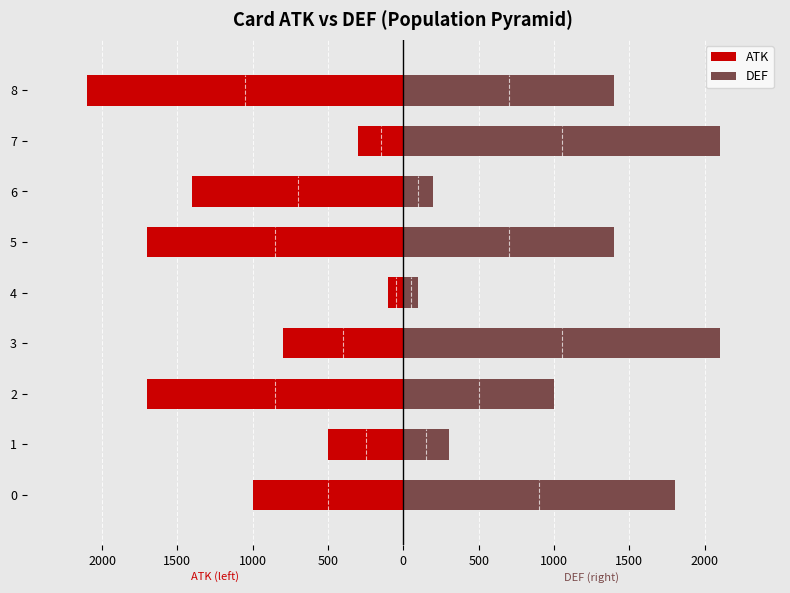

How many data points in DEF are less than 1400?

4